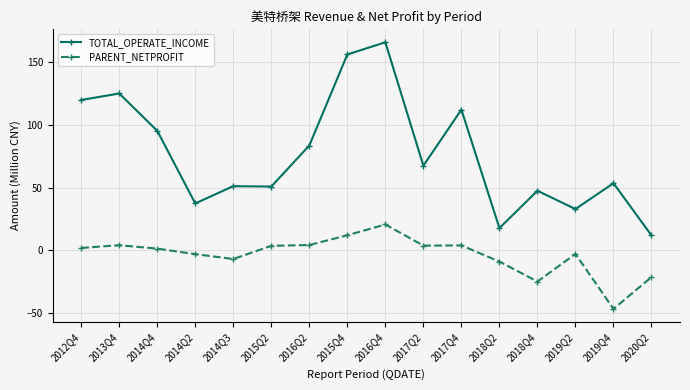

True or false: PARENT_NETPROFIT and TOTAL_OPERATE_INCOME intersect in this chart.

False